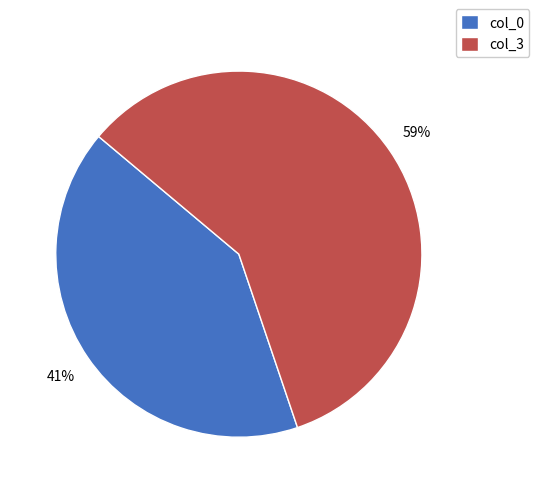

To the nearest percent, what is the combined percentage of col_0 and col_3?

100%